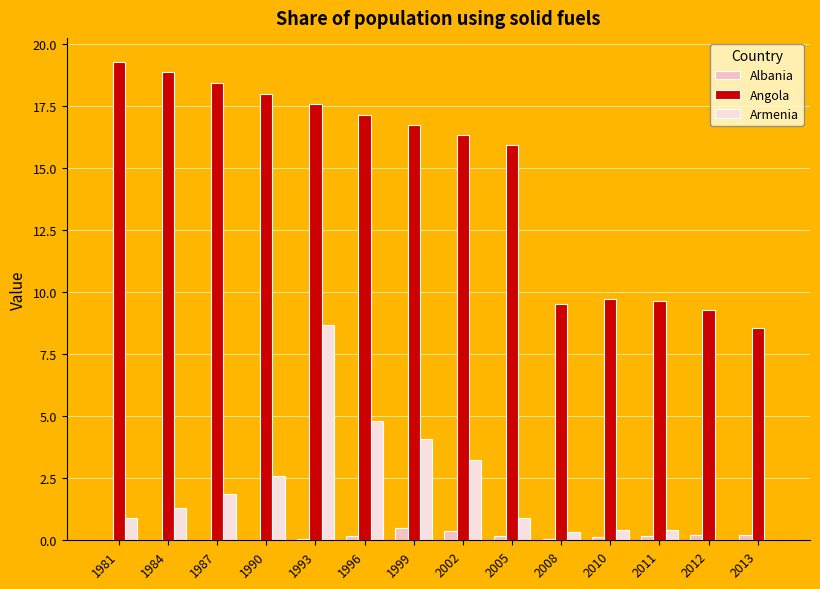

True or false: Armenia has a value of 0.0 at 2012.

True